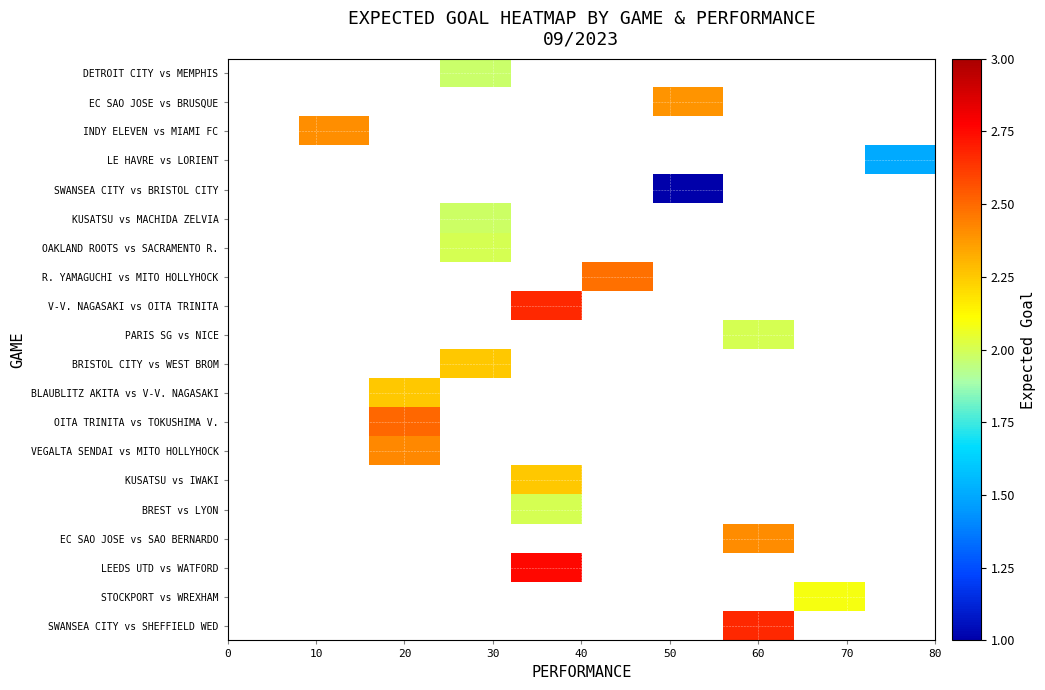

How many distinct data groups are displayed?

20